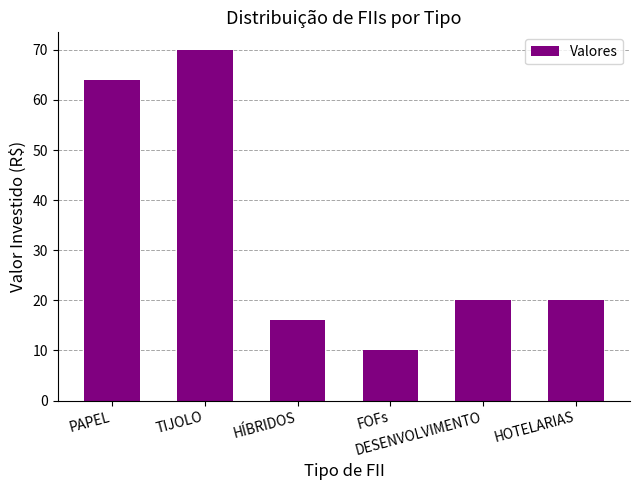

Which has a higher value, HÍBRIDOS or DESENVOLVIMENTO?

DESENVOLVIMENTO